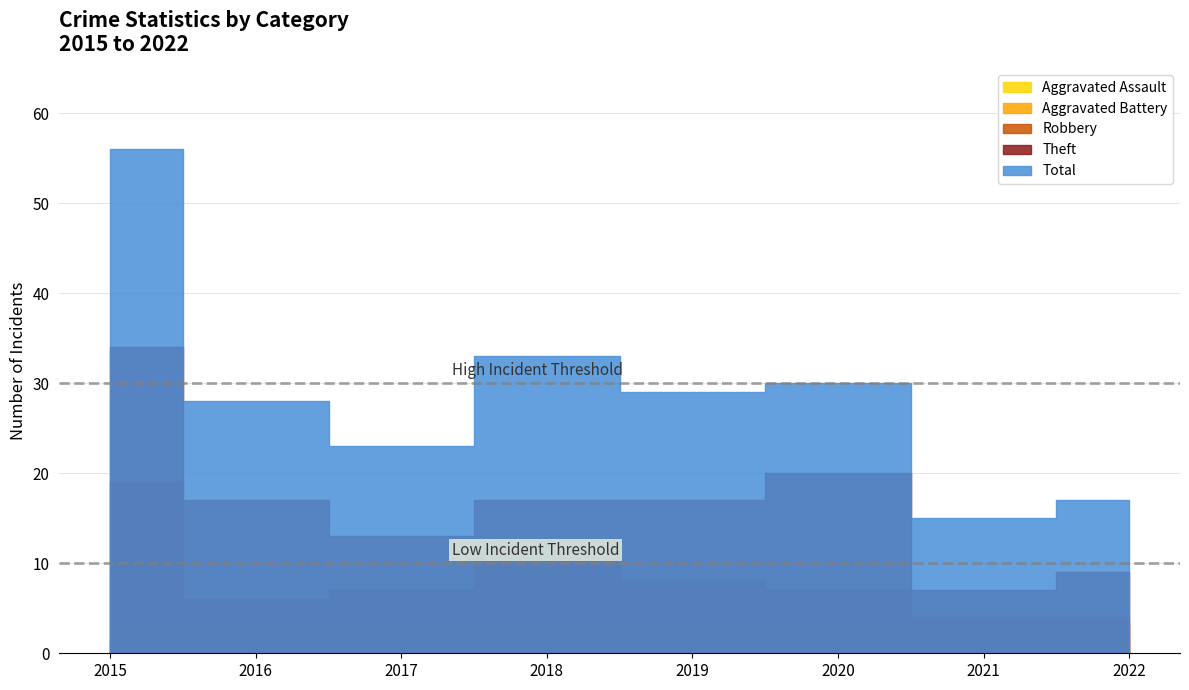

What is the difference between the Aggravated Assault values at 2016 and 2018?

1